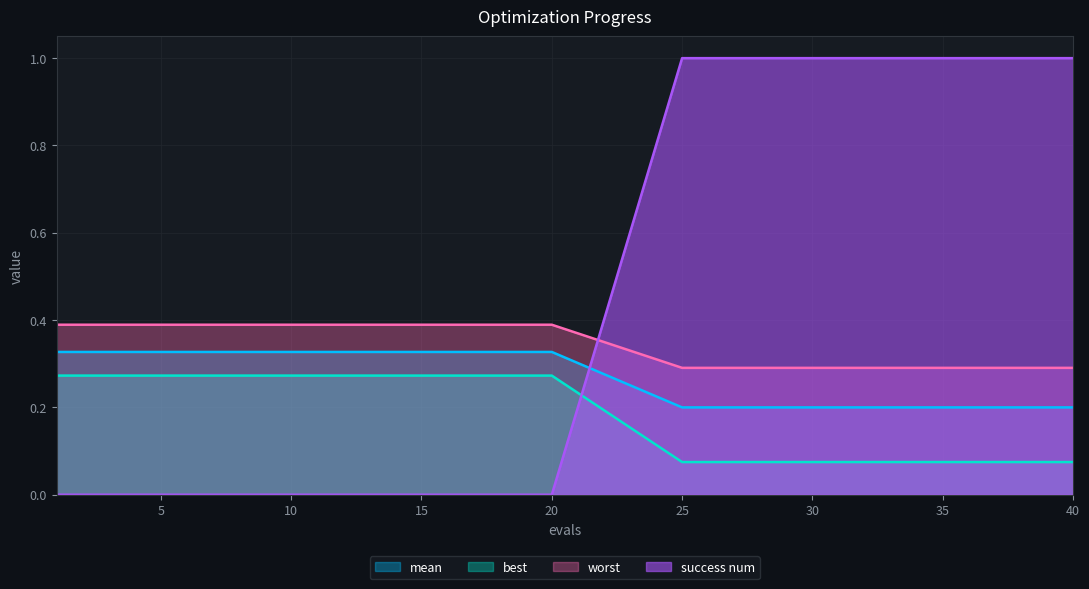

Reading right to left, what are all the values shown in this chart?

mean: 40=0.2	39=0.2	38=0.2	37=0.2	36=0.2	35=0.2	34=0.2	33=0.2	32=0.2	31=0.2	30=0.2	29=0.2	28=0.2	27=0.2	26=0.2	25=0.2	20=0.3	19=0.3	18=0.3	17=0.3	16=0.3	15=0.3	14=0.3	13=0.3	12=0.3	11=0.3	10=0.3	9=0.3	8=0.3	7=0.3	6=0.3	5=0.3	4=0.3	3=0.3	2=0.3	1=0.3
best: 40=0.1	39=0.1	38=0.1	37=0.1	36=0.1	35=0.1	34=0.1	33=0.1	32=0.1	31=0.1	30=0.1	29=0.1	28=0.1	27=0.1	26=0.1	25=0.1	20=0.3	19=0.3	18=0.3	17=0.3	16=0.3	15=0.3	14=0.3	13=0.3	12=0.3	11=0.3	10=0.3	9=0.3	8=0.3	7=0.3	6=0.3	5=0.3	4=0.3	3=0.3	2=0.3	1=0.3
worst: 40=0.3	39=0.3	38=0.3	37=0.3	36=0.3	35=0.3	34=0.3	33=0.3	32=0.3	31=0.3	30=0.3	29=0.3	28=0.3	27=0.3	26=0.3	25=0.3	20=0.4	19=0.4	18=0.4	17=0.4	16=0.4	15=0.4	14=0.4	13=0.4	12=0.4	11=0.4	10=0.4	9=0.4	8=0.4	7=0.4	6=0.4	5=0.4	4=0.4	3=0.4	2=0.4	1=0.4
success num: 40=1.0	39=1.0	38=1.0	37=1.0	36=1.0	35=1.0	34=1.0	33=1.0	32=1.0	31=1.0	30=1.0	29=1.0	28=1.0	27=1.0	26=1.0	25=1.0	20=0.0	19=0.0	18=0.0	17=0.0	16=0.0	15=0.0	14=0.0	13=0.0	12=0.0	11=0.0	10=0.0	9=0.0	8=0.0	7=0.0	6=0.0	5=0.0	4=0.0	3=0.0	2=0.0	1=0.0